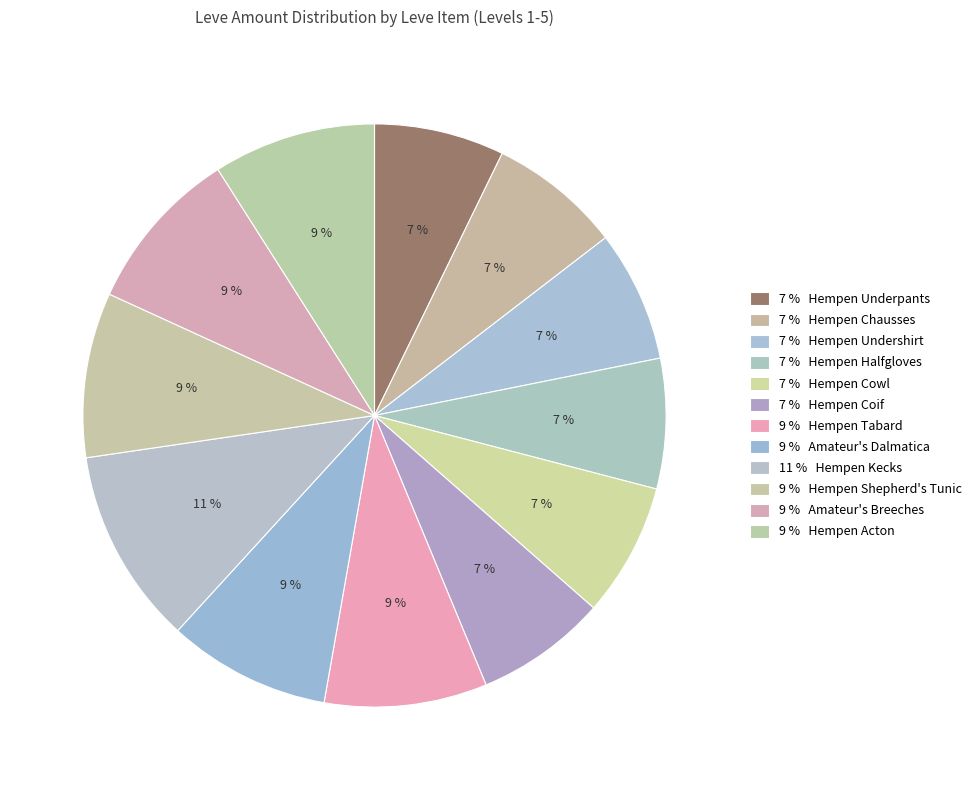

How many segments does this pie chart have?

12